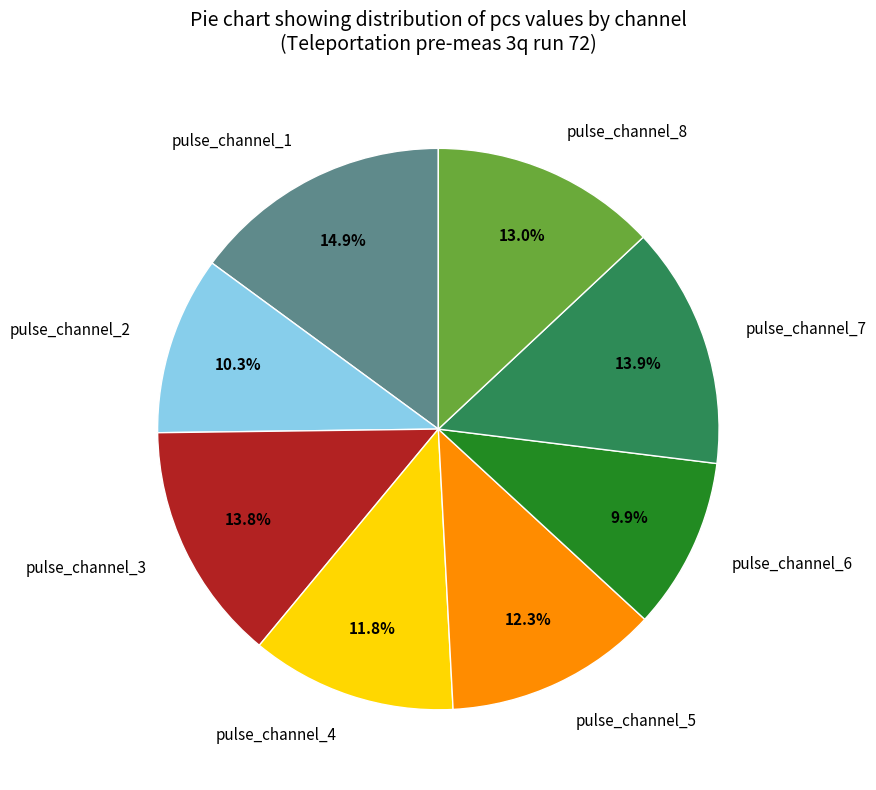

True or false: pulse_channel_8 accounts for 13% of the total.

True